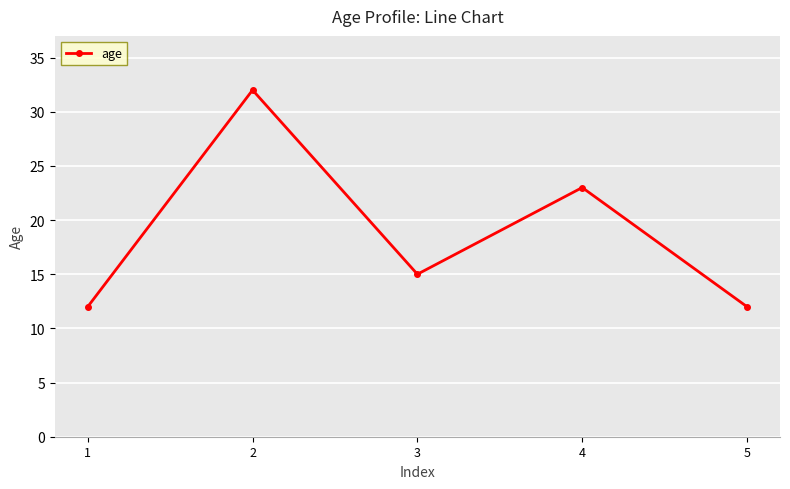

Where is the data nearest to the value 22?

4